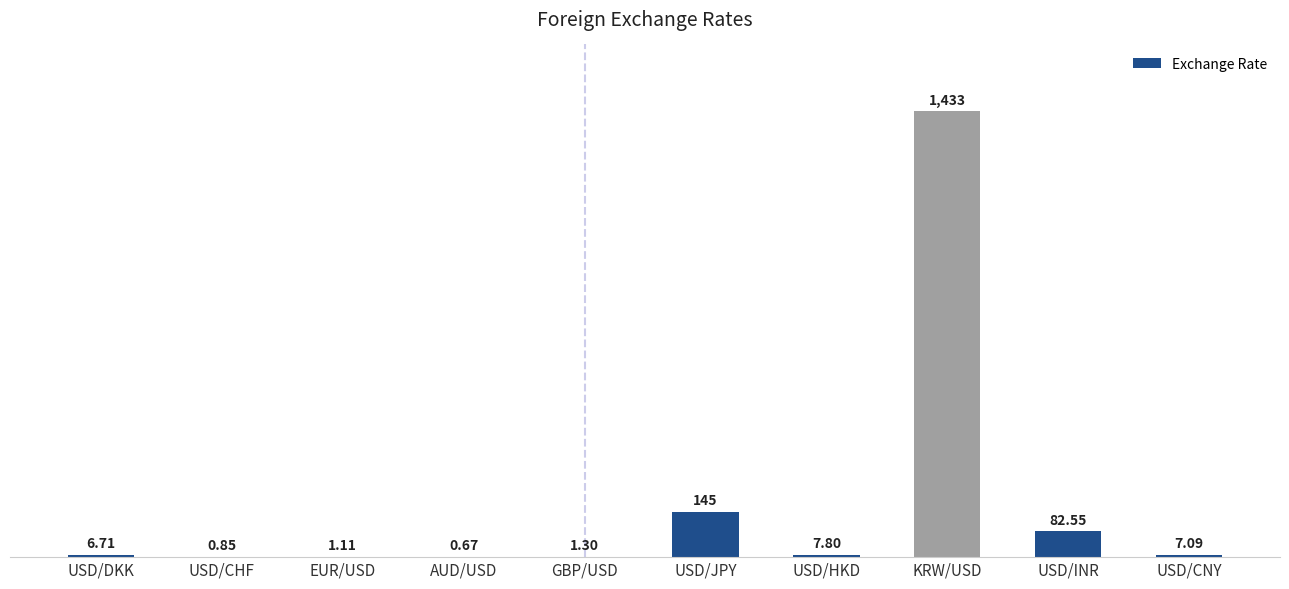

Which label corresponds to the largest value in the chart?

KRW/USD